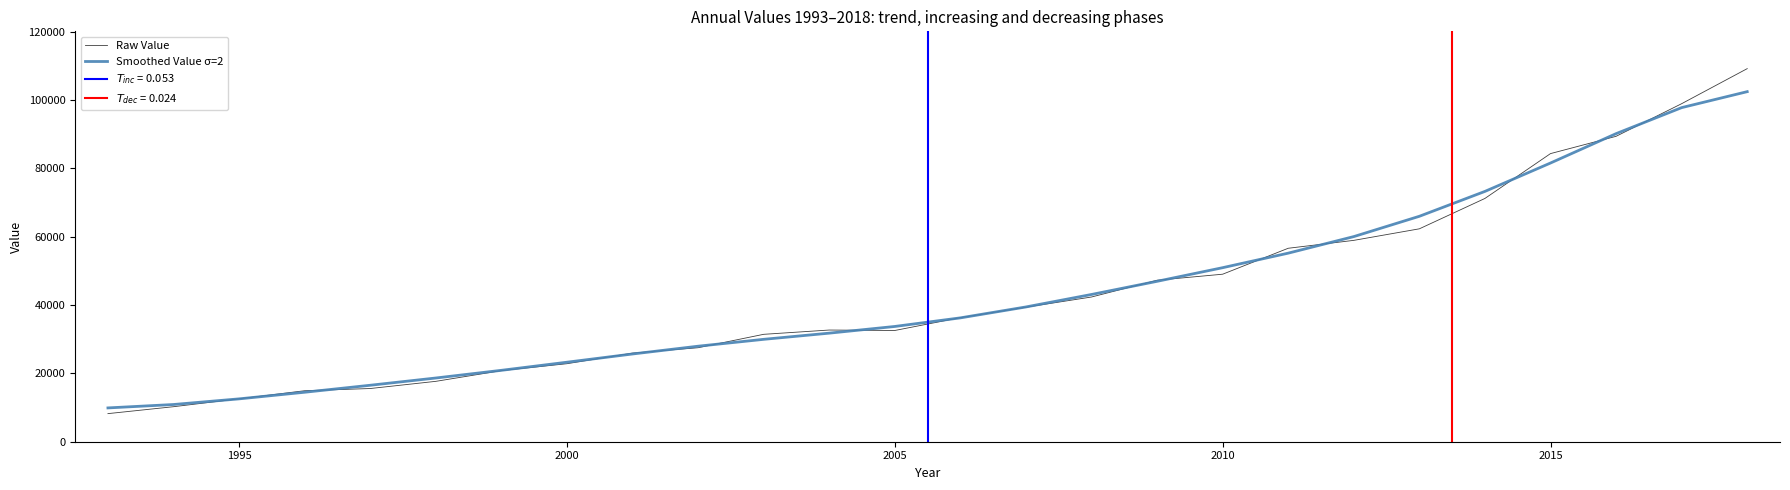

What are all the series names shown in the legend?

Raw Value, Smoothed Value σ=2